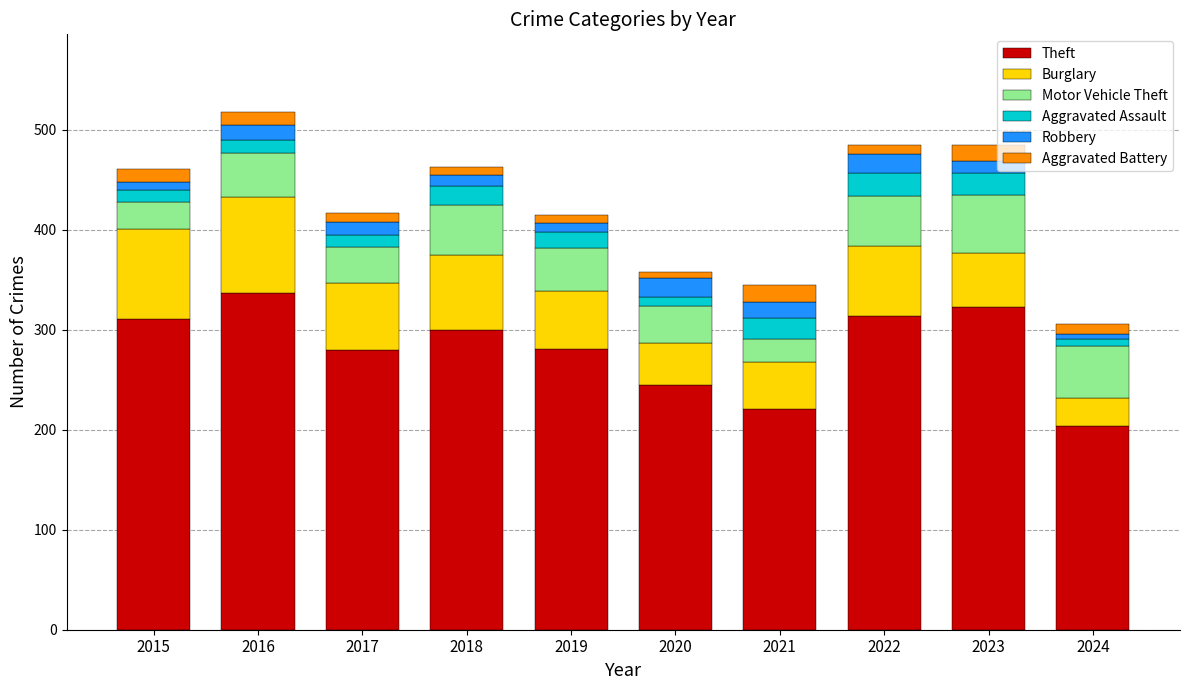

What is the difference between the second highest and second lowest values in the Theft series?

102